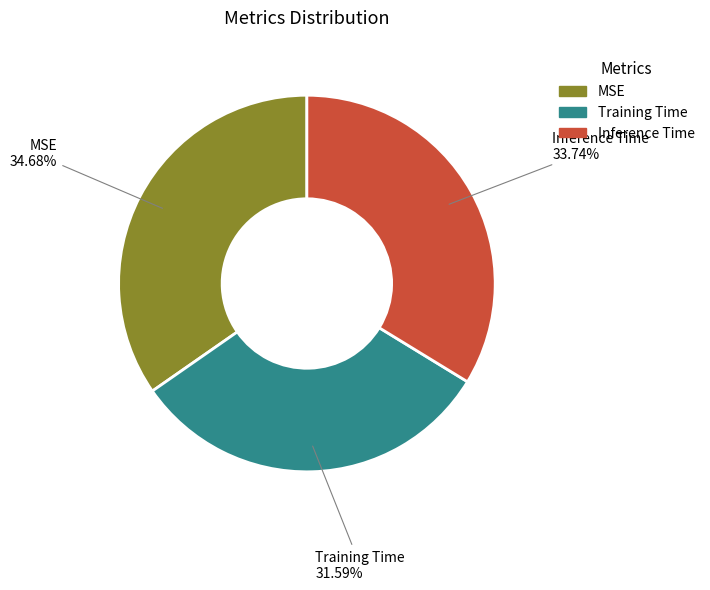

What is the largest slice in the pie chart?

MSE